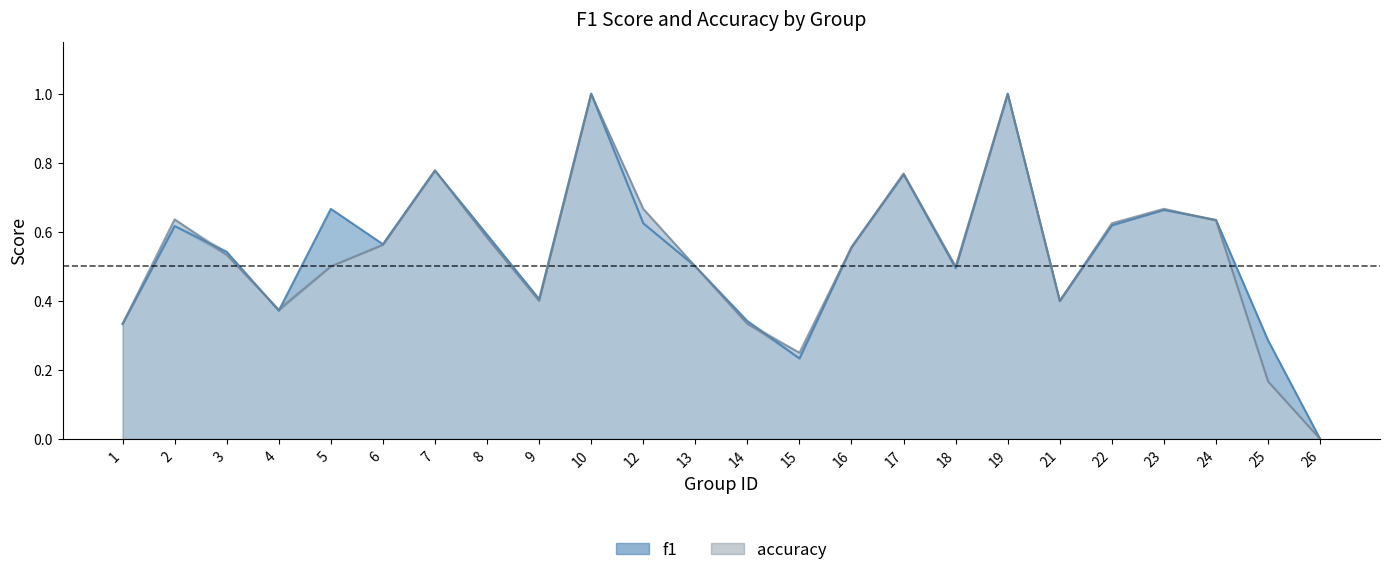

Between 18 and 22, which series saw the biggest shift?

accuracy